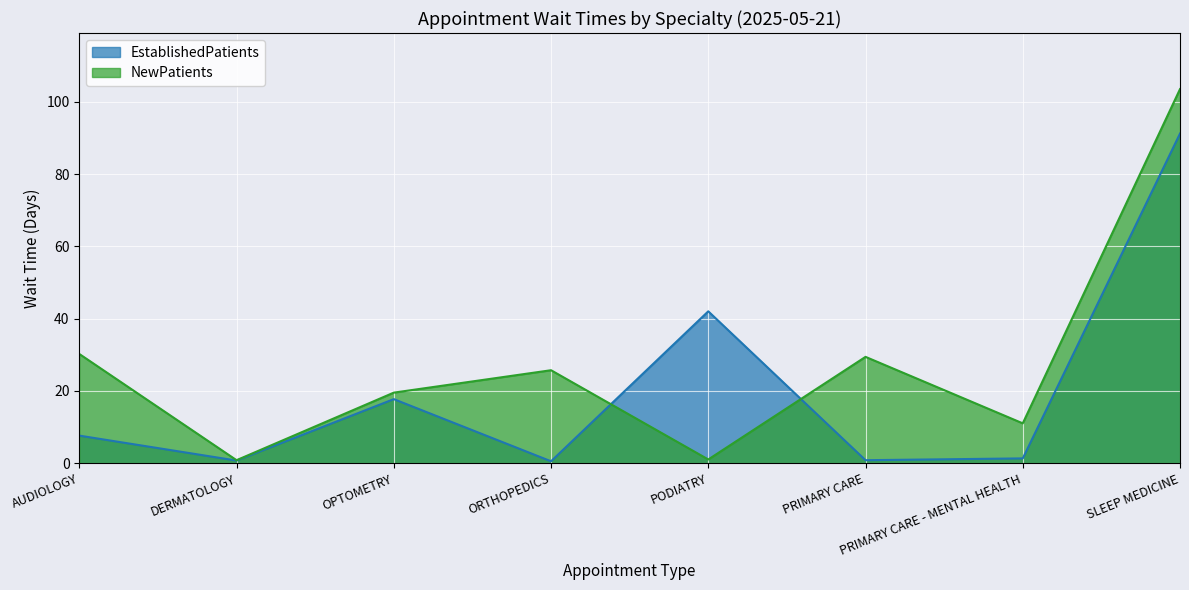

What is the value of the NewPatients point at the 6th from the left?

29.4